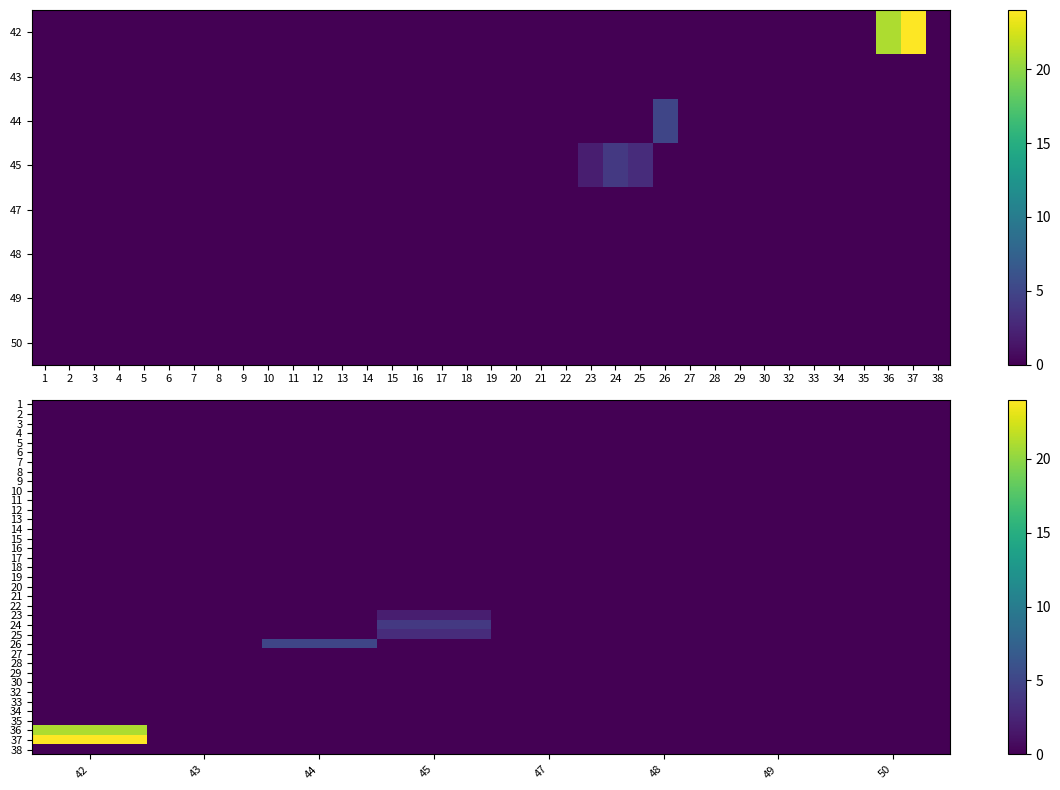

What is the maximum value shown in the chart?

24